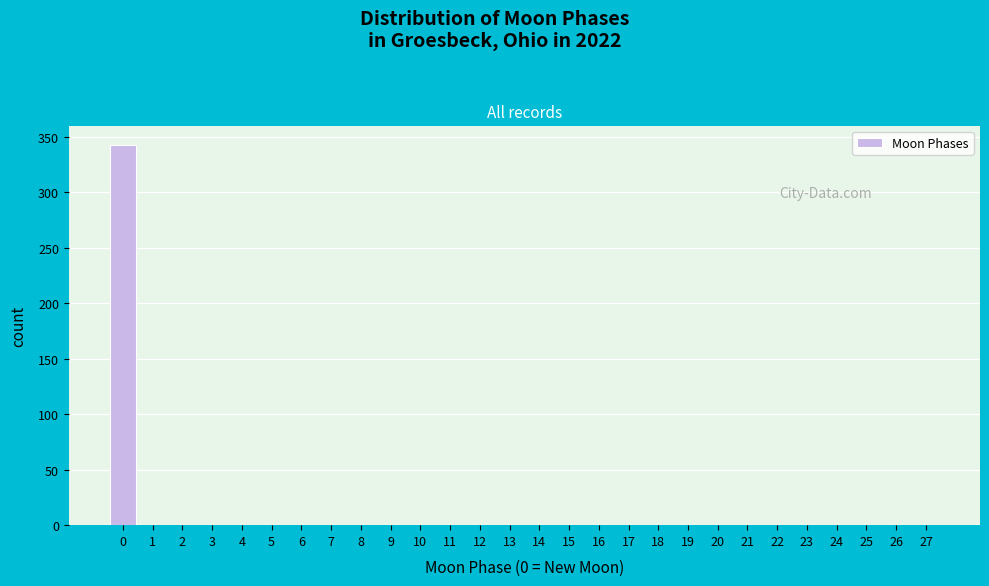

Reading left to right, list every bar in this chart as the range it spans on the x-axis followed by its height. The values are not printed on the chart, so give them approximately, as read against the axis.

-0.5 to 0.5: 345
0.5 to 1.5: 0
1.5 to 2.5: 0
2.5 to 3.5: 0
3.5 to 4.5: 0
4.5 to 5.5: 0
5.5 to 6.5: 0
6.5 to 7.5: 0
7.5 to 8.5: 0
8.5 to 9.5: 0
9.5 to 10.5: 0
10.5 to 11.5: 0
11.5 to 12.5: 0
12.5 to 13.5: 0
13.5 to 14.5: 0
14.5 to 15.5: 0
15.5 to 16.5: 0
16.5 to 17.5: 0
17.5 to 18.5: 0
18.5 to 19.5: 0
19.5 to 20.5: 0
20.5 to 21.5: 0
21.5 to 22.5: 0
22.5 to 23.5: 0
23.5 to 24.5: 0
24.5 to 25.5: 0
25.5 to 26.5: 0
26.5 to 27.5: 0